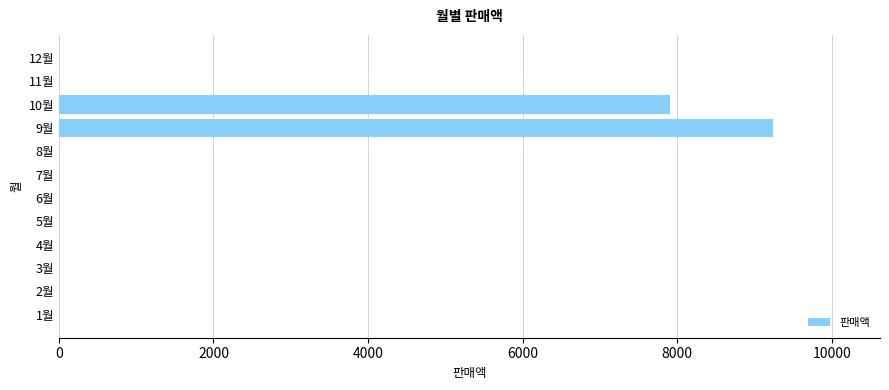

Is it true that the value at 1월 is -6300?

False